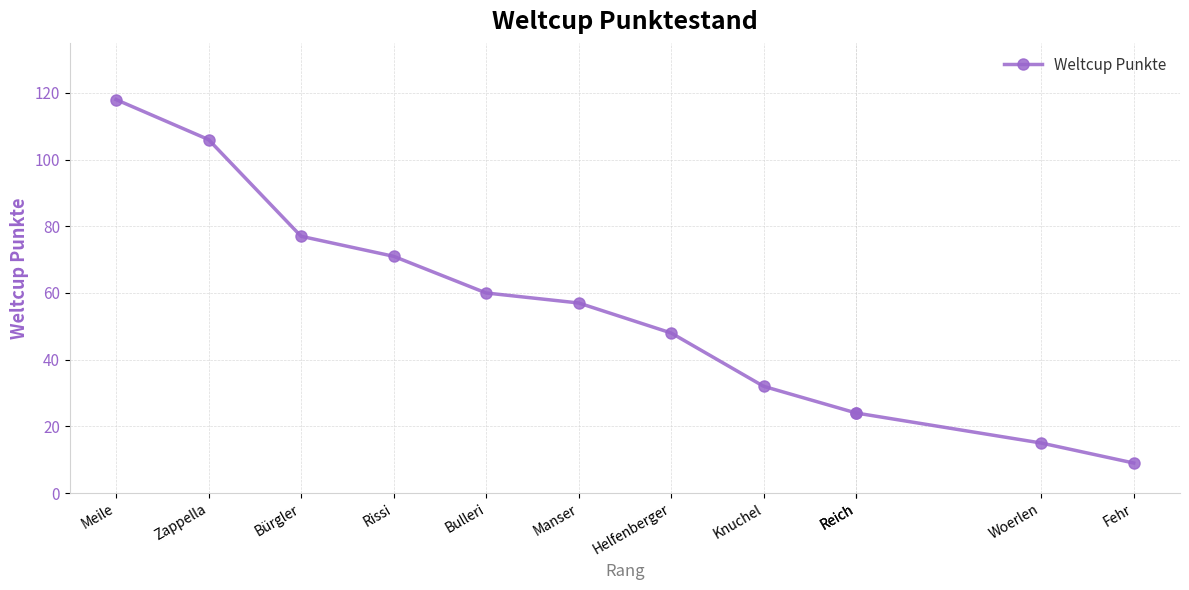

At which label does the data first exceed 57?

Meile